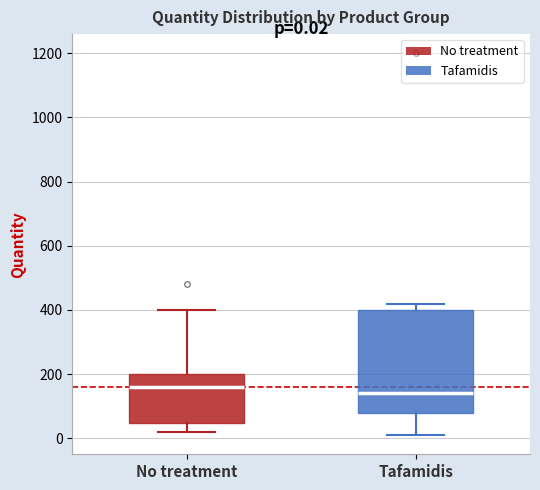

Which box's median line is the highest?

No treatment